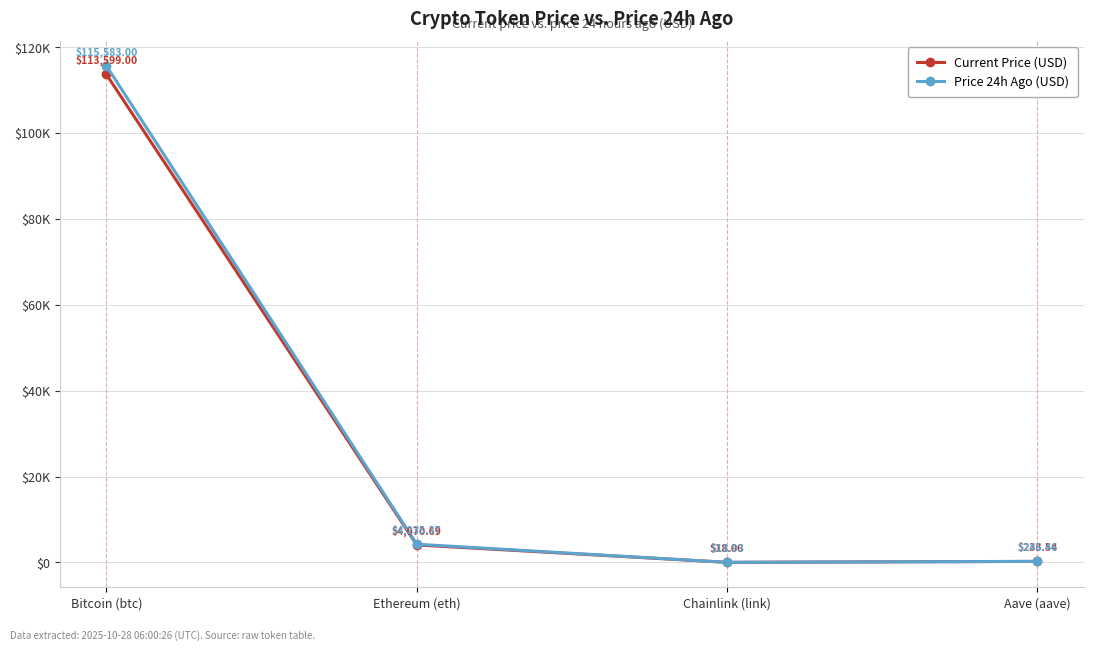

What are all the series names shown in the legend?

Current Price (USD), Price 24h Ago (USD)